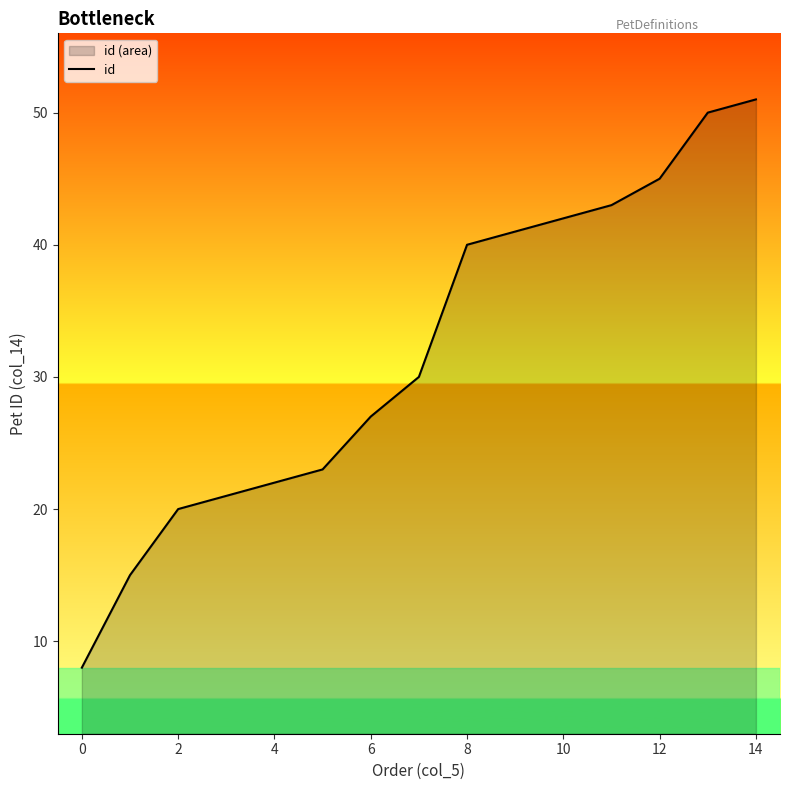

What is the ratio of the value at 10 to the value at 2?

2.1